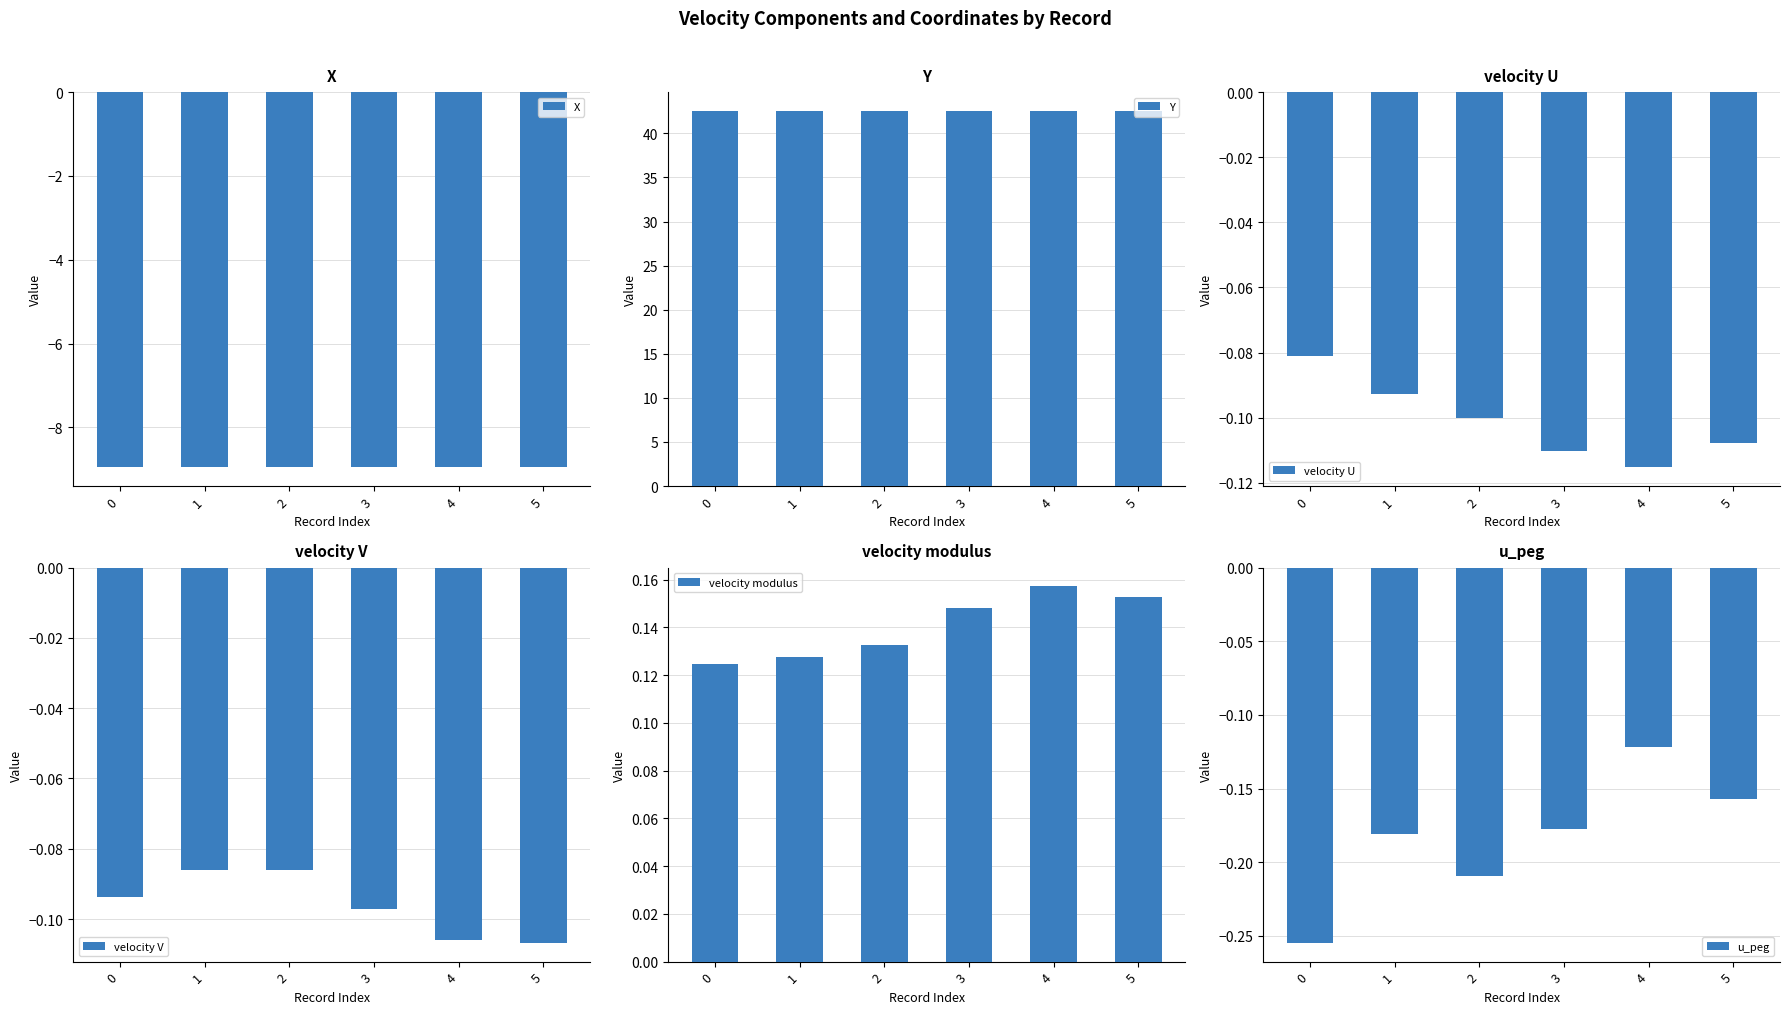

Is the value of u_peg at 3 greater than the value of velocity modulus at 4?

No